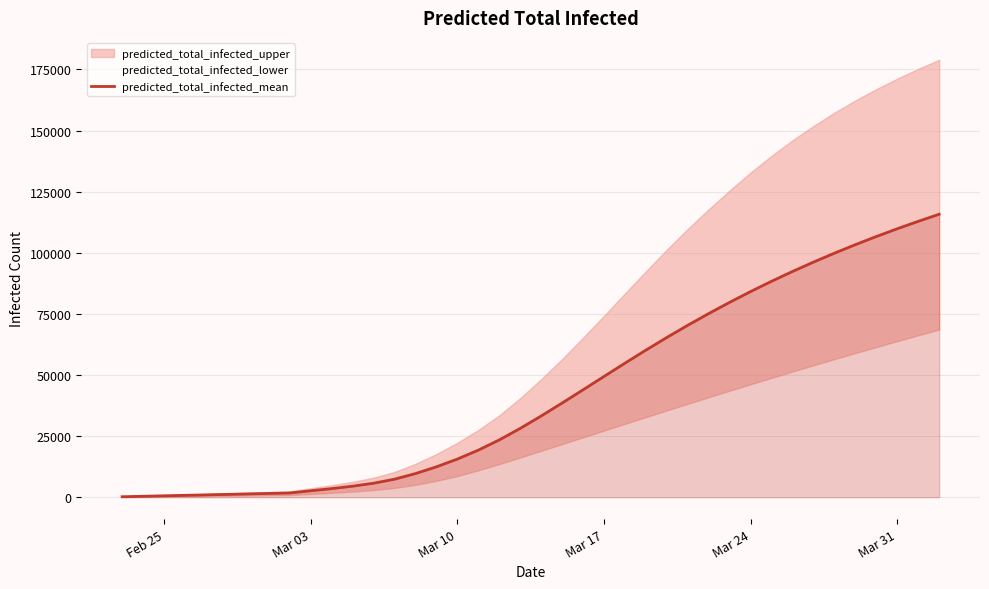

What is the difference between the second highest and minimum values?

112666